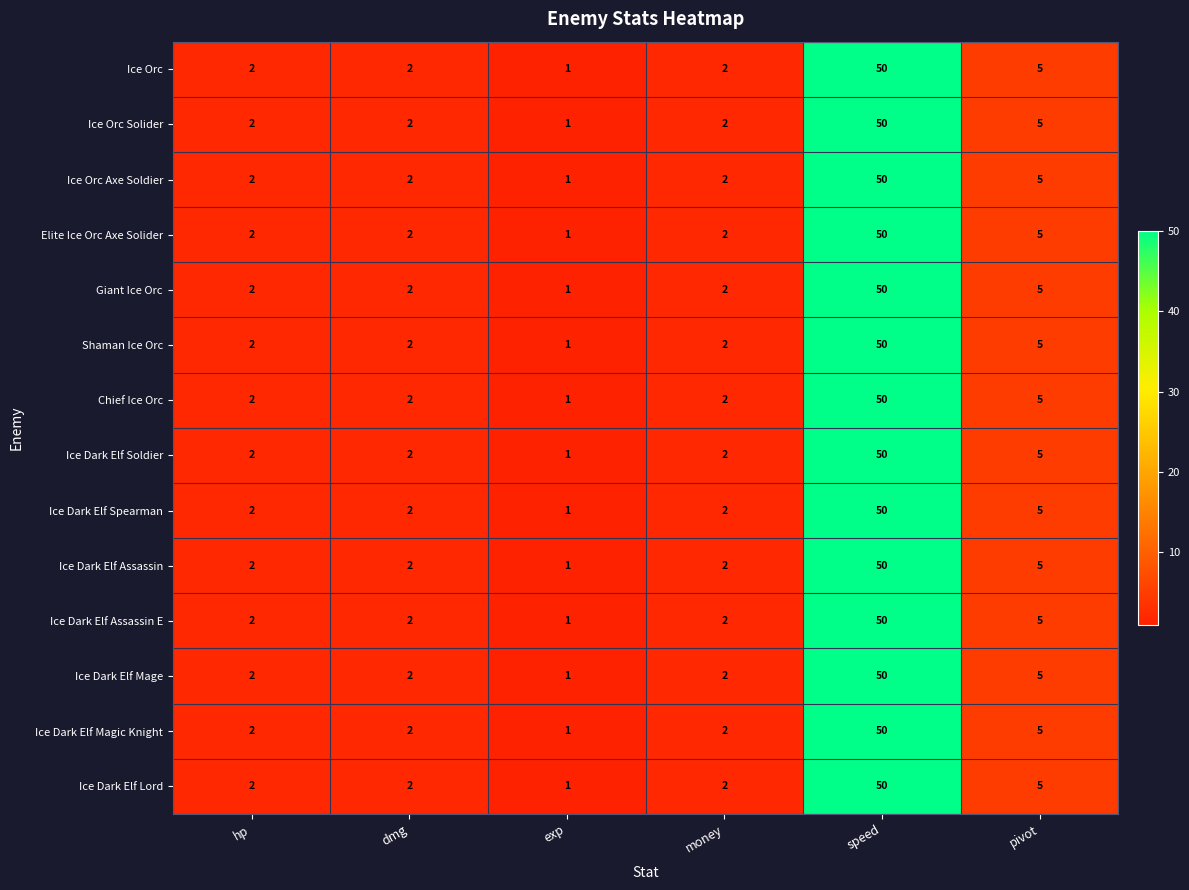

What is the difference between the second highest and second lowest values in the Ice Dark Elf Assassin series?

3